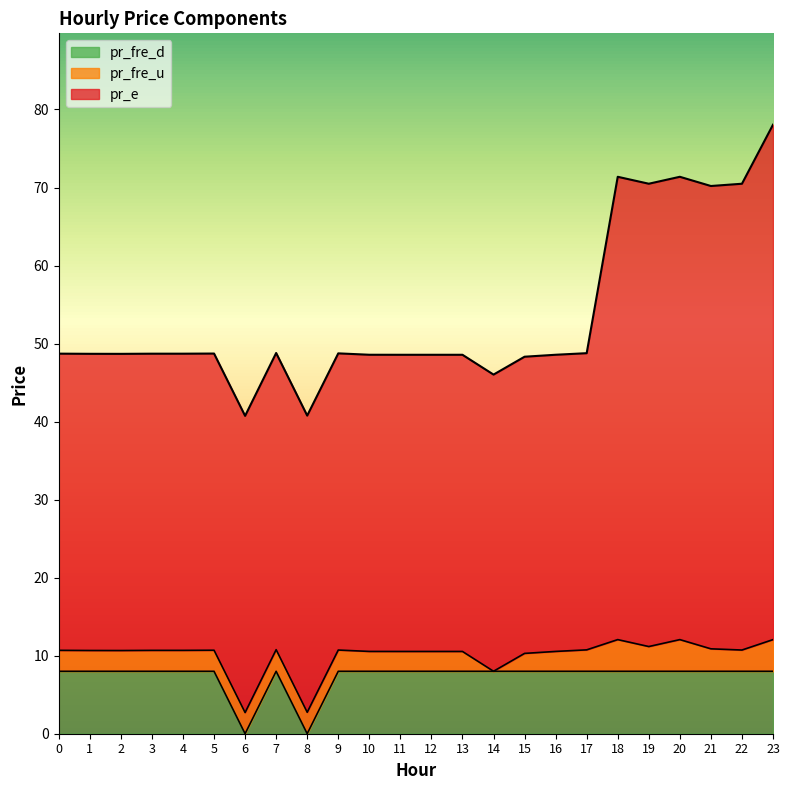

Reading right to left, what are all the values shown in this chart?

pr_fre_u: 4.1	2.7	2.9	4.1	3.2	4.1	2.7	2.5	2.3	0.0	2.5	2.5	2.5	2.5	2.7	2.7	2.8	2.7	2.7	2.7	2.7	2.7	2.7	2.7
pr_e: 66.0	59.8	59.3	59.3	59.3	59.3	38.0	38.0	38.0	38.0	38.0	38.0	38.0	38.0	38.0	38.0	38.0	38.0	38.0	38.0	38.0	38.0	38.0	38.0
pr_fre_d: 8.0	8.0	8.0	8.0	8.0	8.0	8.0	8.0	8.0	8.0	8.0	8.0	8.0	8.0	8.0	0.0	8.0	0.0	8.0	8.0	8.0	8.0	8.0	8.0